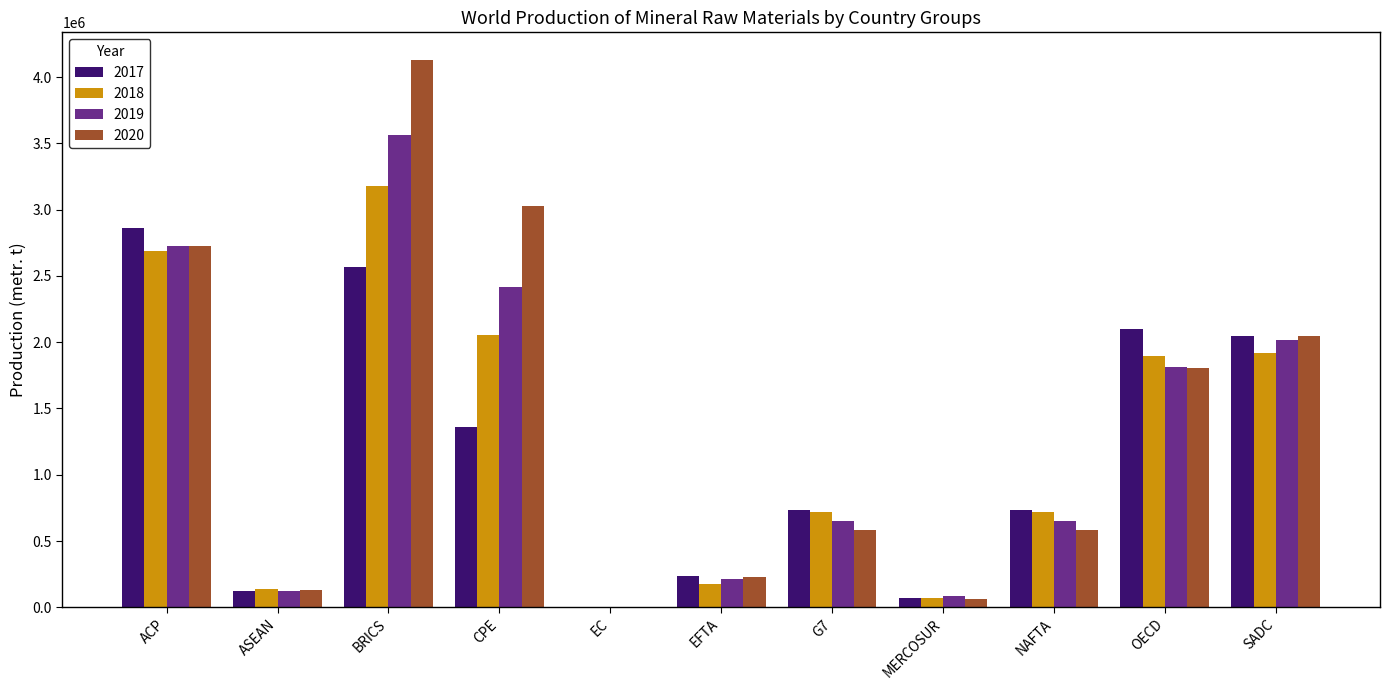

Where does the 2020 series first go above 580000?

ACP